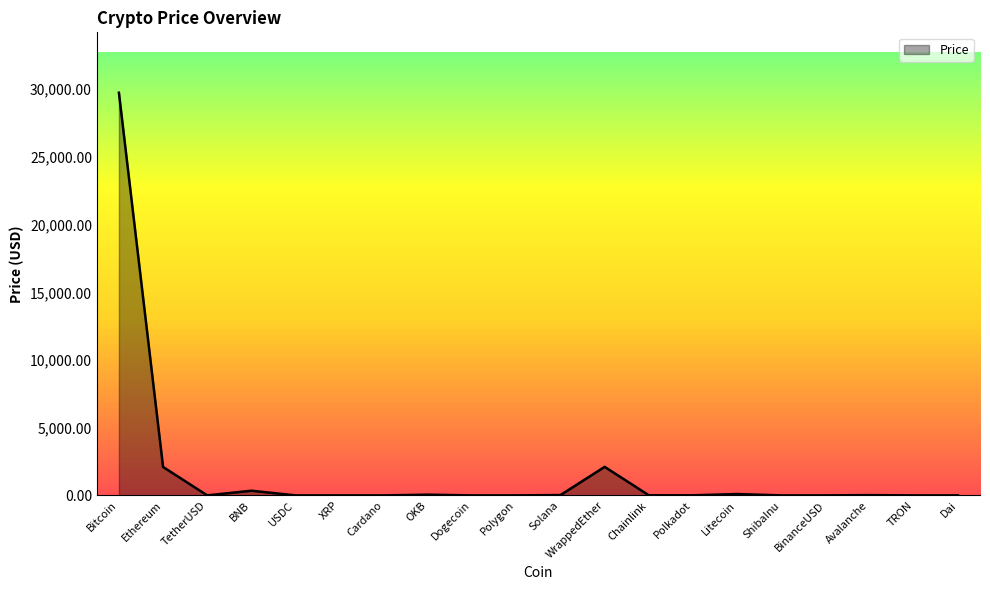

Where does the data first go above 6?

Bitcoin